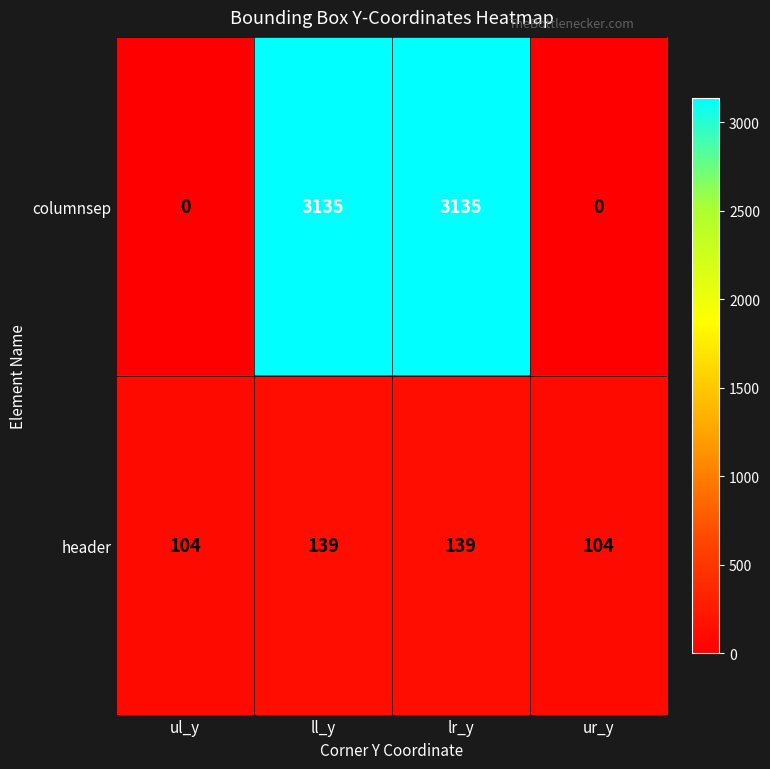

Which series has the largest total across all categories?

columnsep